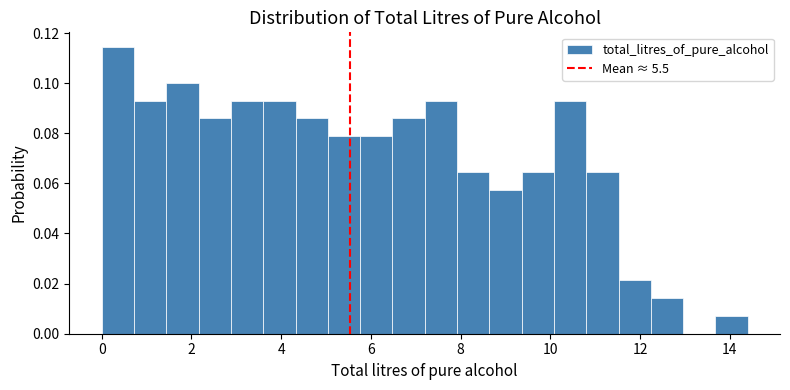

Read against the x-axis, roughly where is the centre of the tallest bar?

0.4